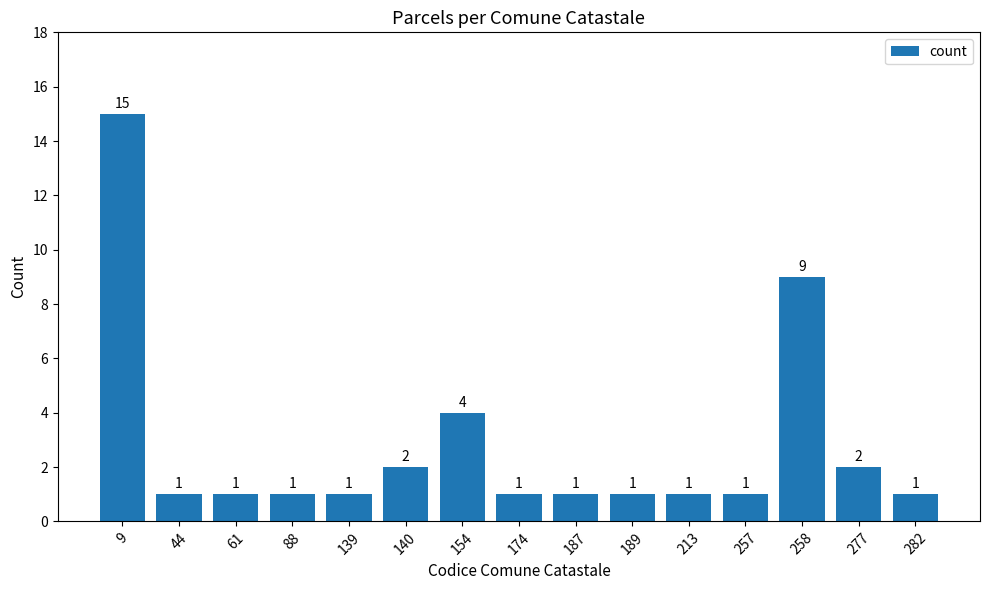

Count the number of values greater than 1.

5